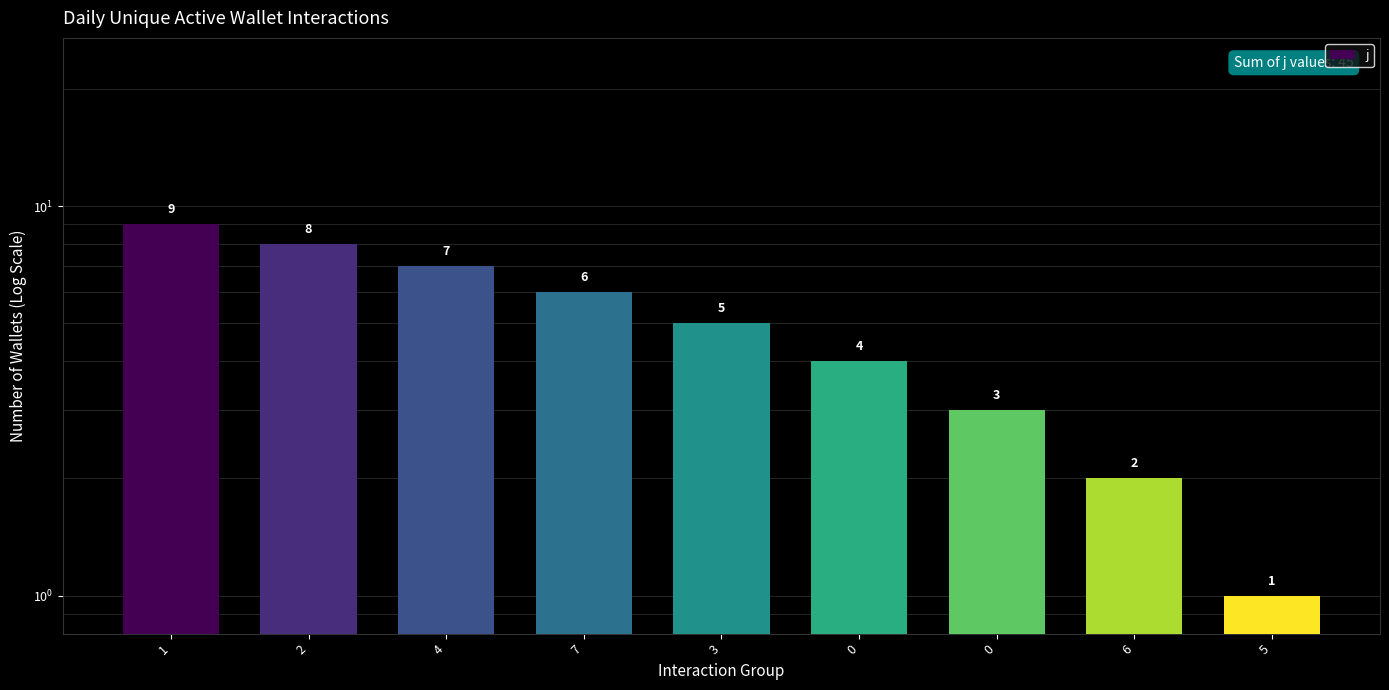

The value at 4 is 4. True or false?

False